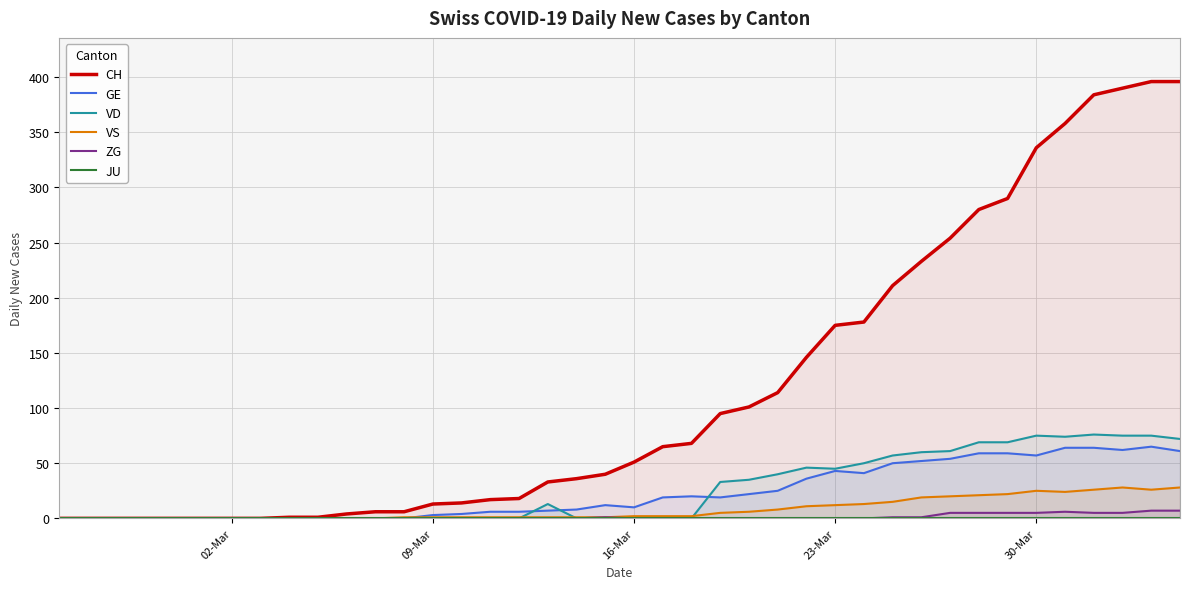

Does the chart display data point markers on the line(s)?

No